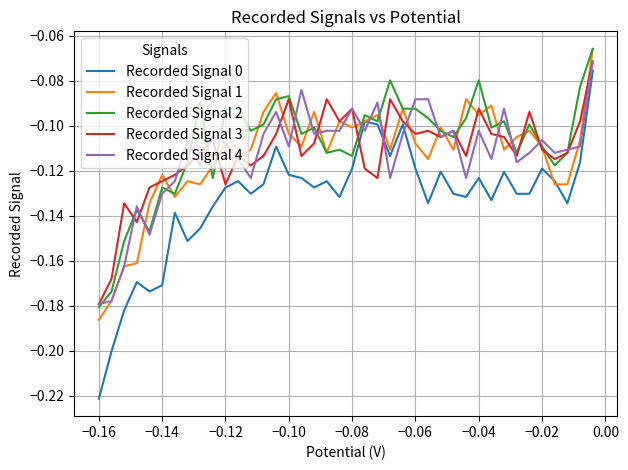

True or false: Recorded Signal 3 has more than 1 interior local peaks.

True